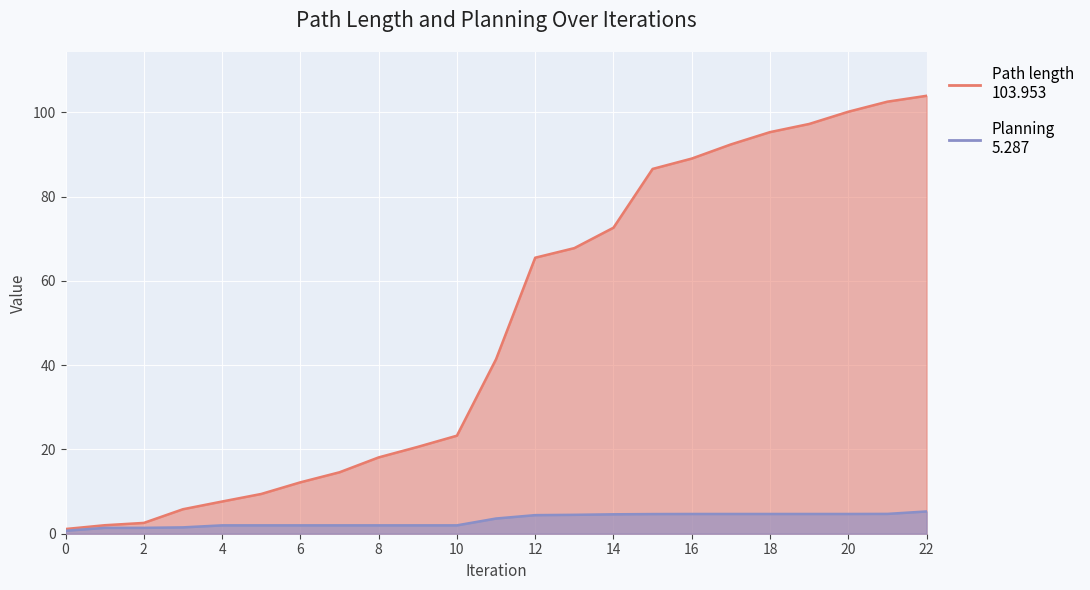

Where does the Path length series first go above 41?

11